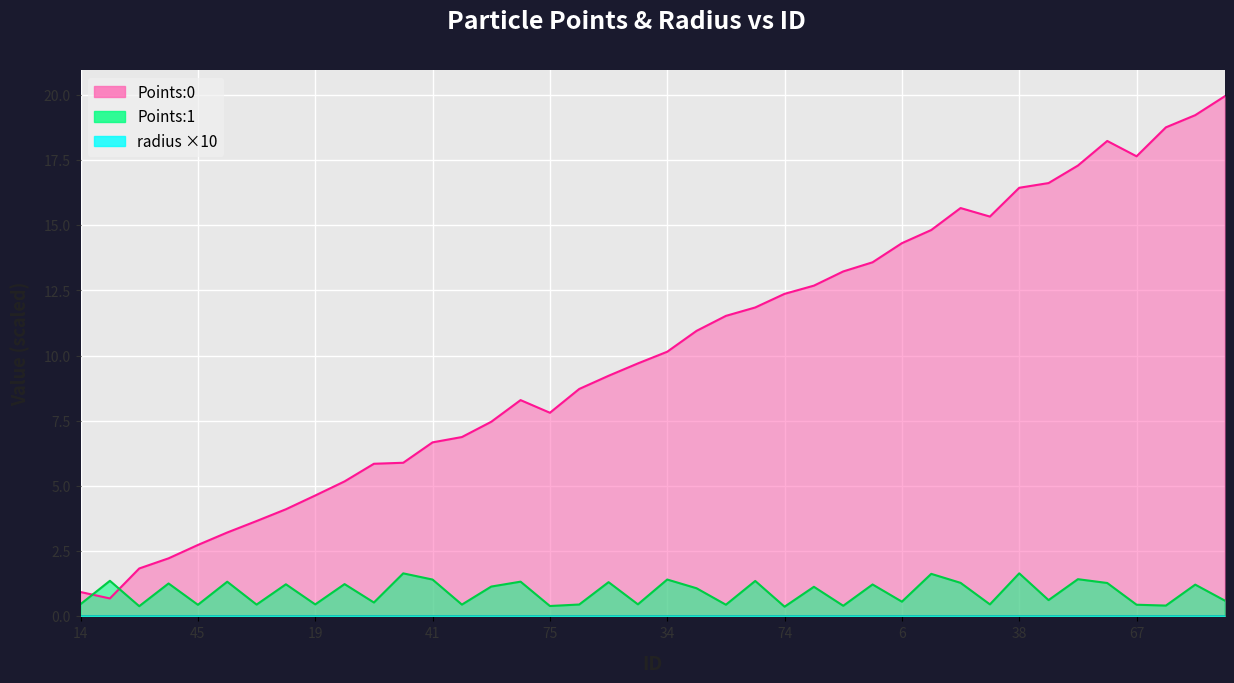

At how many categories does at least one series exceed 1?

39